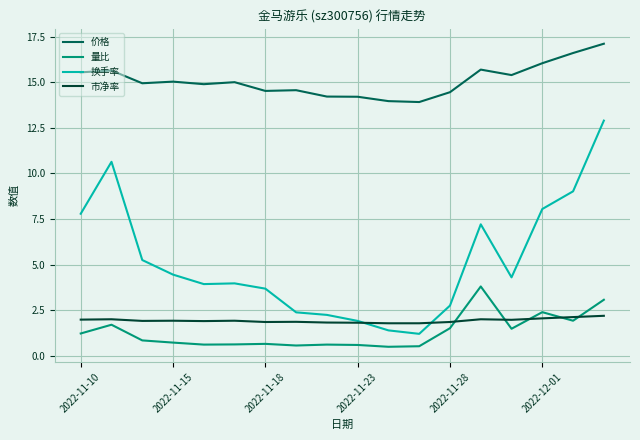

Which series has the largest total across all categories?

价格